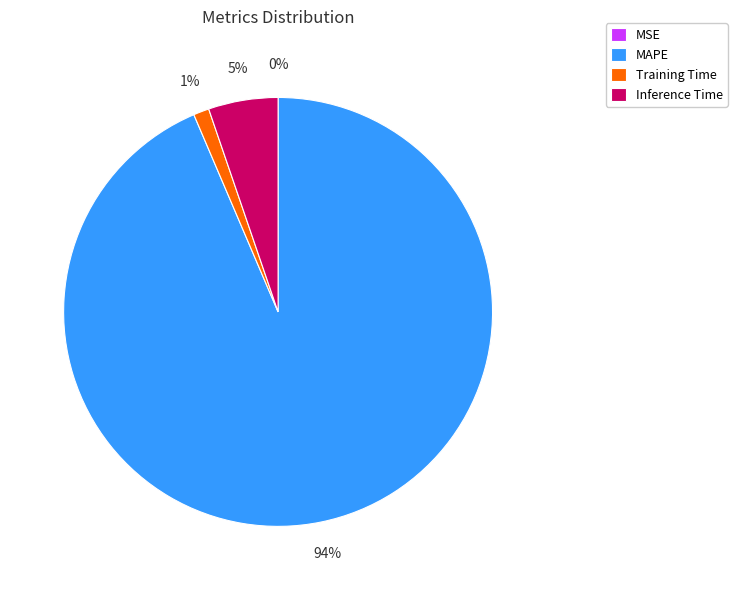

To the nearest percent, what percentage of the pie is MAPE?

94%